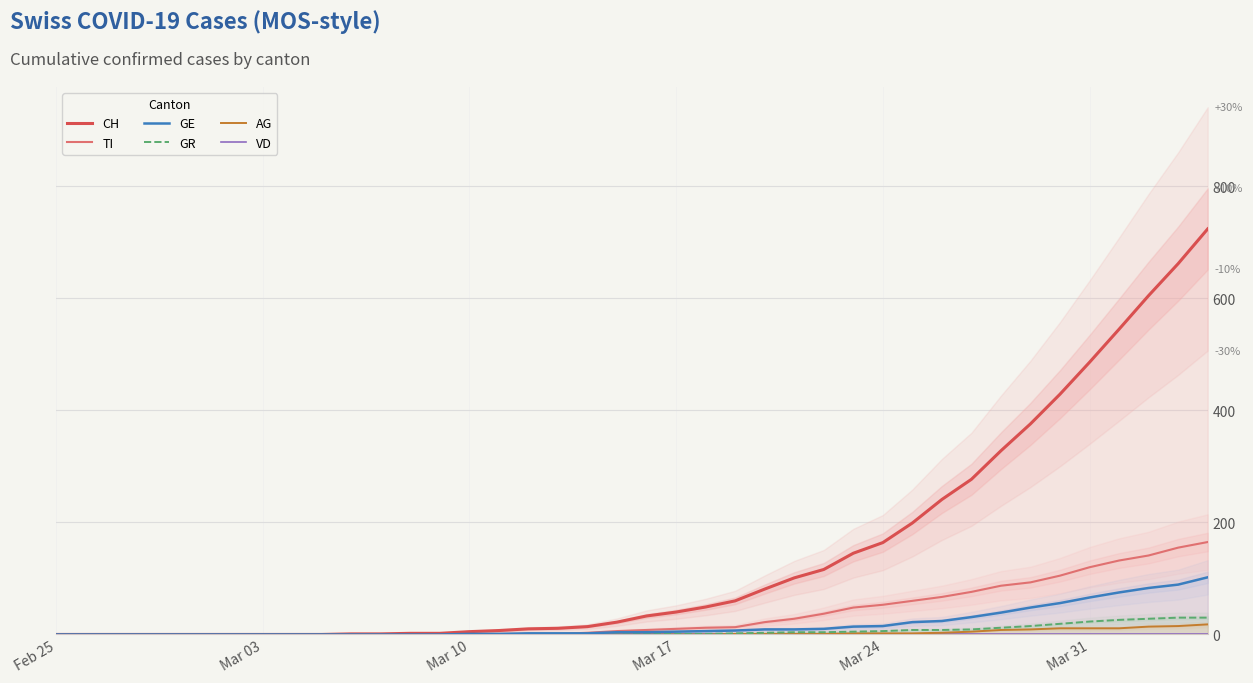

Is the value of GR at 25 greater than the value of GE at 36?

No